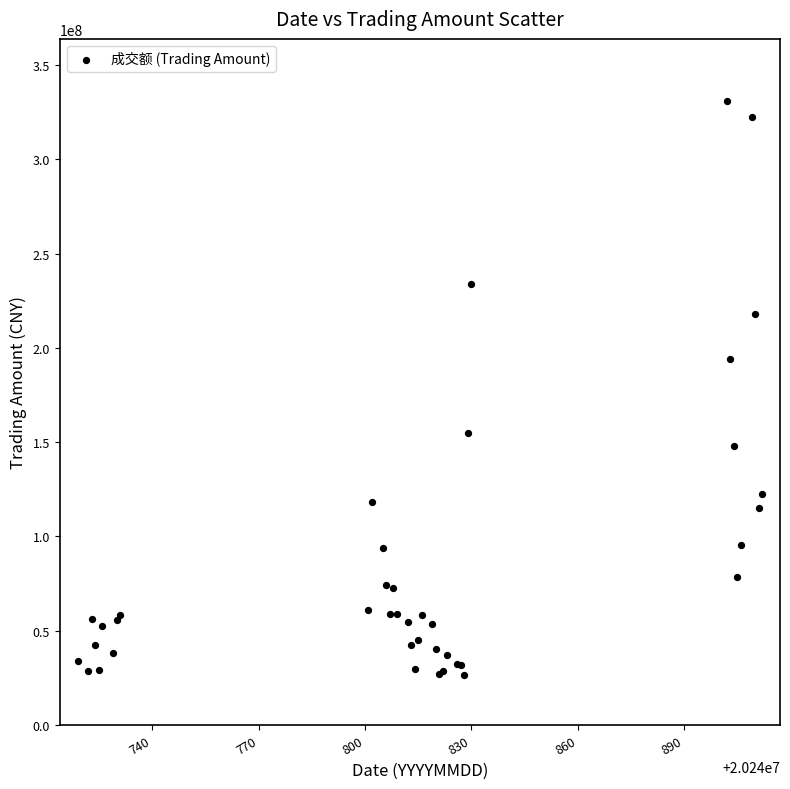

What Y value in the scatter plot is closest to 178804921?

194291597